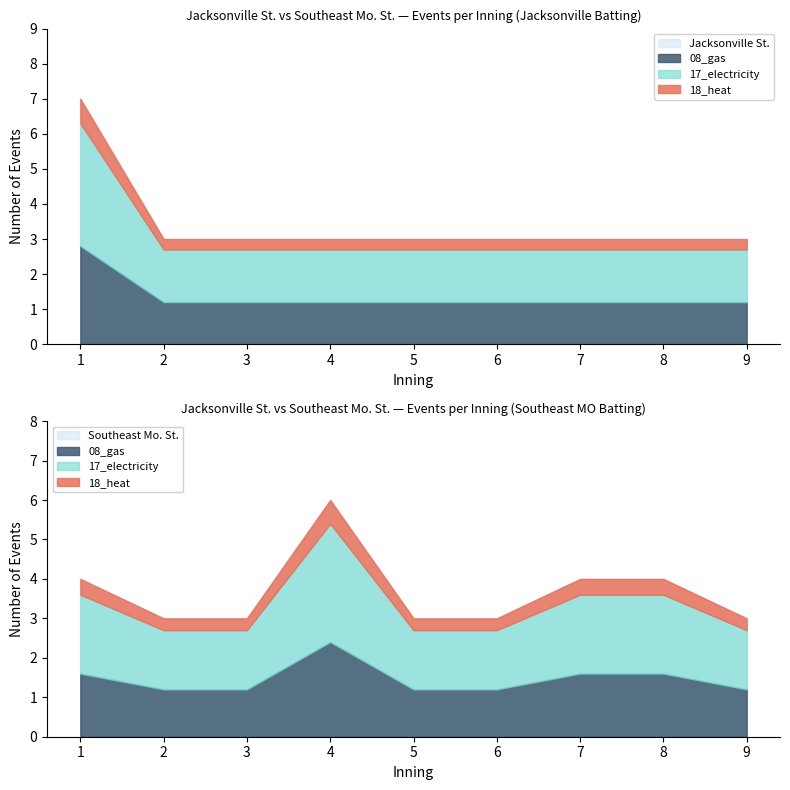

At which label does Jacksonville St. first exceed 2?

1